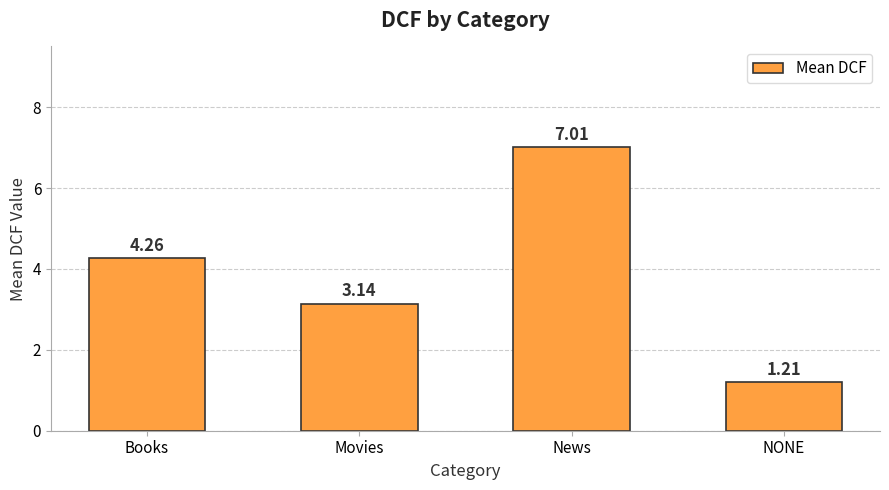

Rank the categories by value from highest to lowest.

News, Books, Movies, NONE